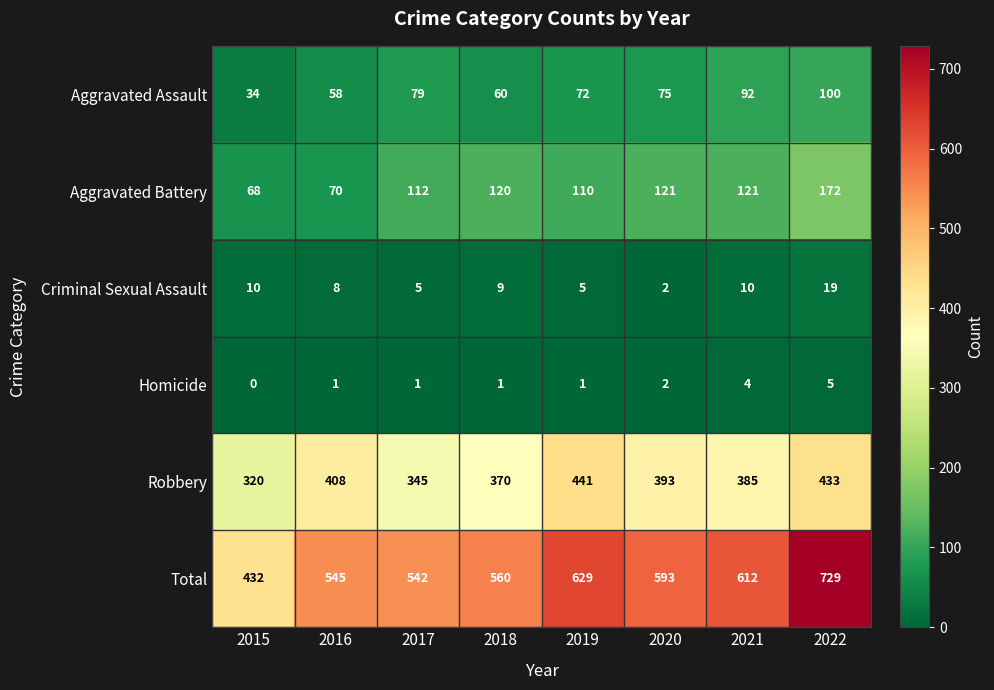

Where does the Total series first go above 593?

2019